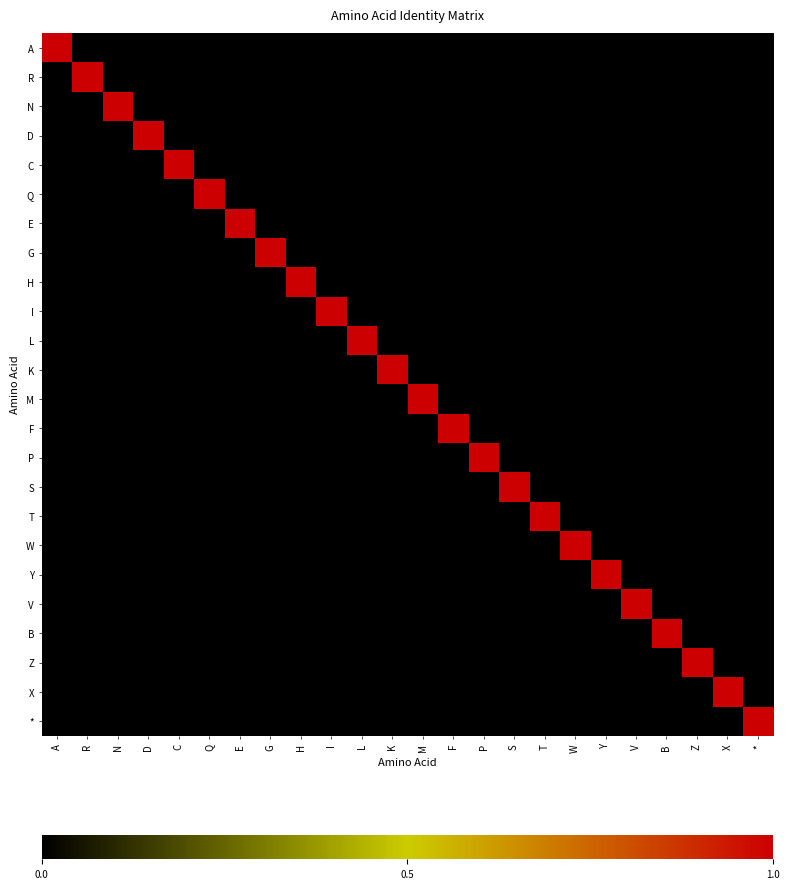

At *, list the series in order from smallest to largest.

A, R, N, D, C, Q, E, G, H, I, L, K, M, F, P, S, T, W, Y, V, B, Z, X, *